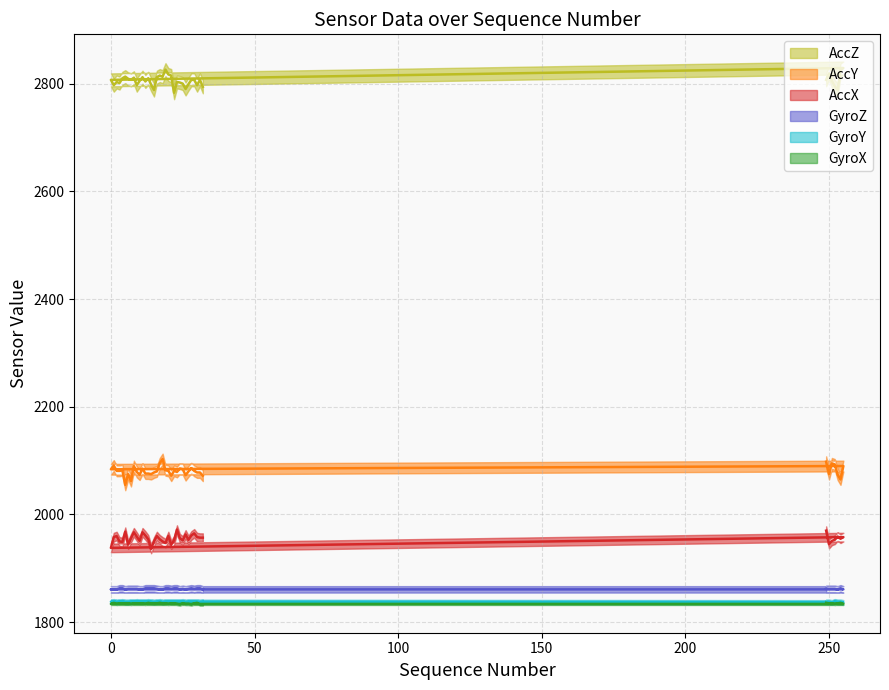

What is the sum of all AccZ values?

112227